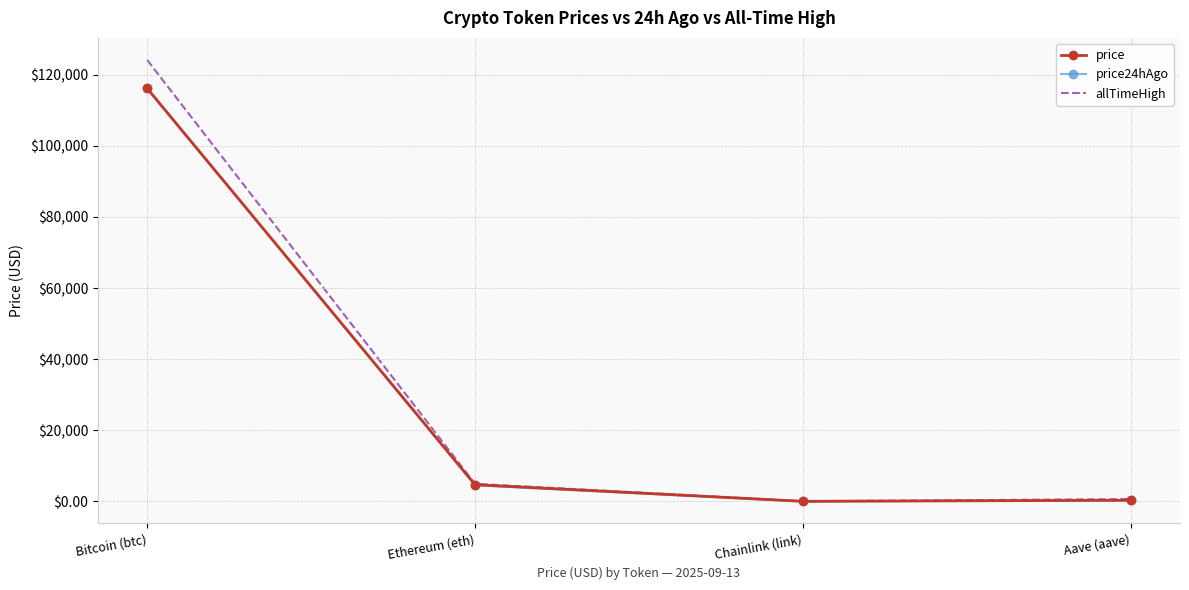

Where does the price24hAgo series first go above 4530?

Bitcoin (btc)